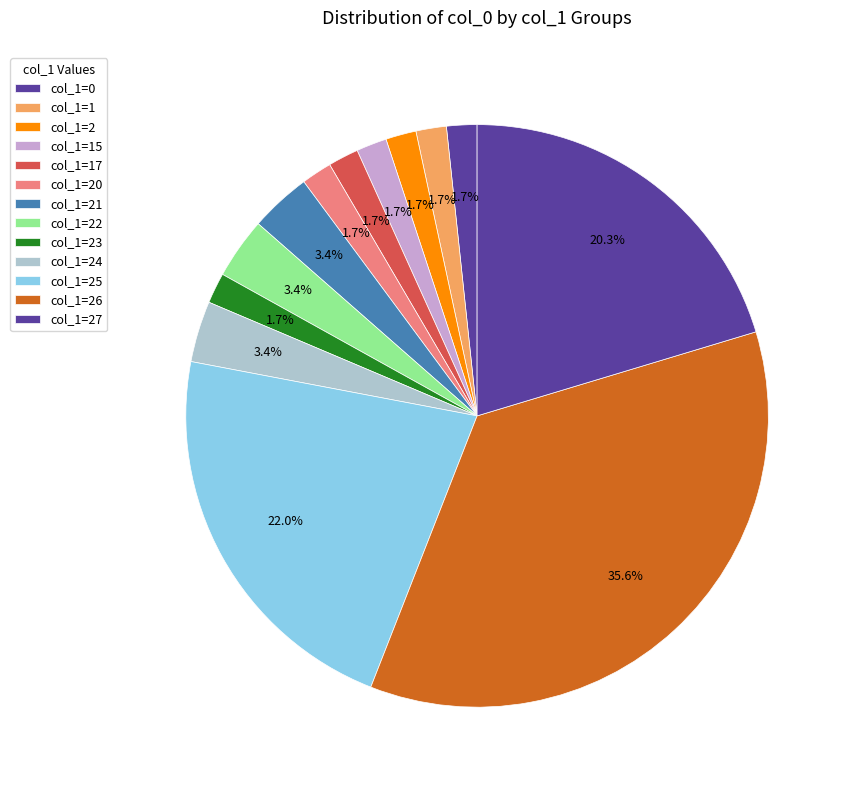

How many segments does this pie chart have?

13